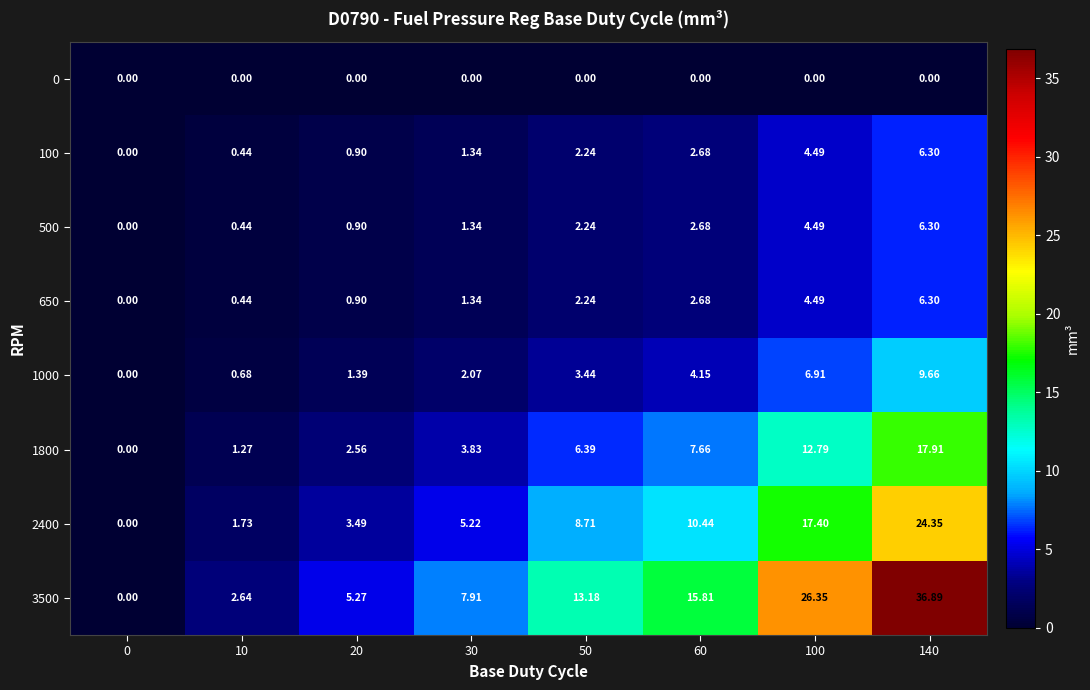

Is the value of 500 at 60 greater than the value of 3500 at 30?

No